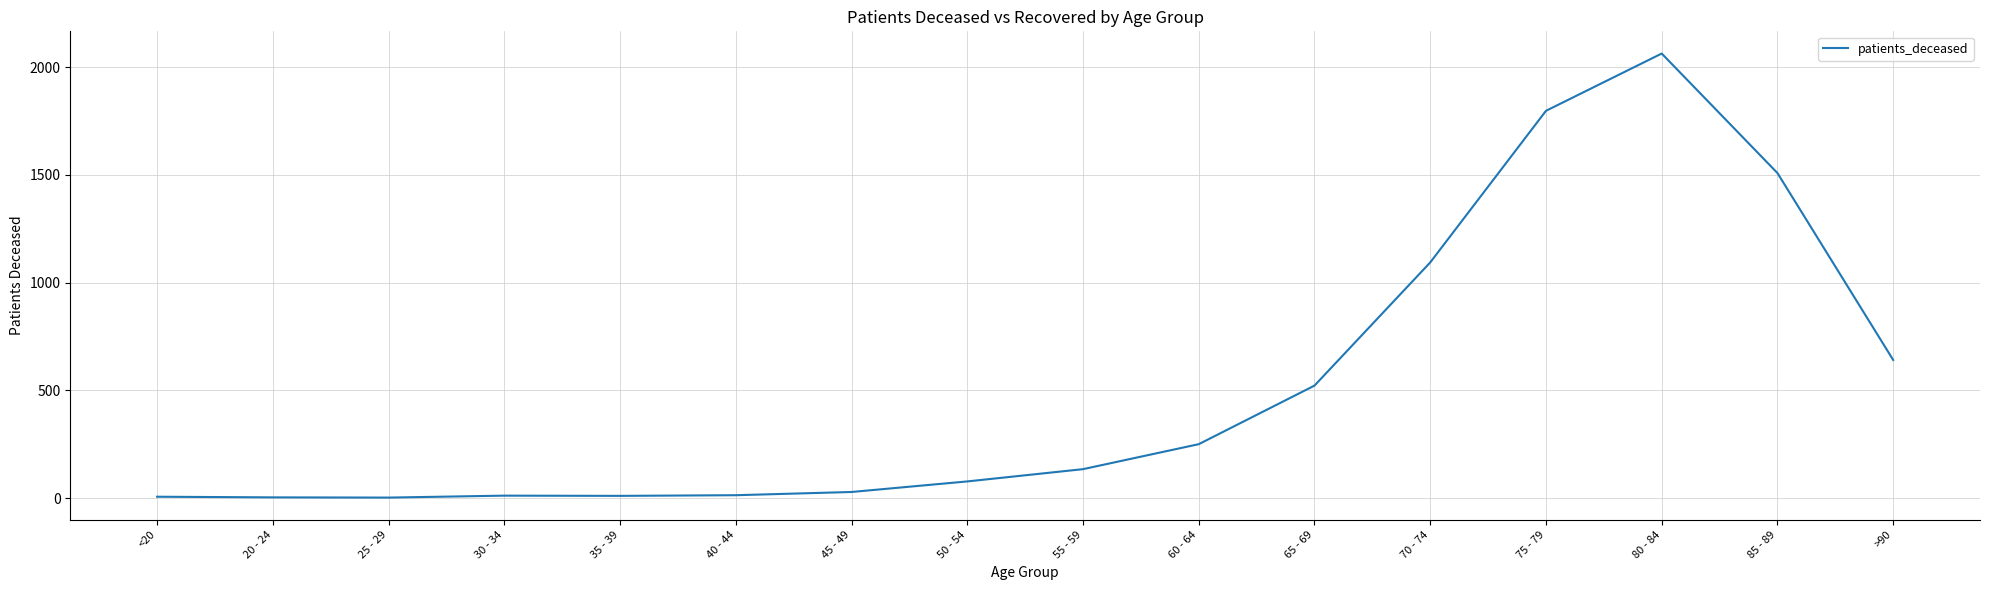

What position from the left is 85 - 89?

15